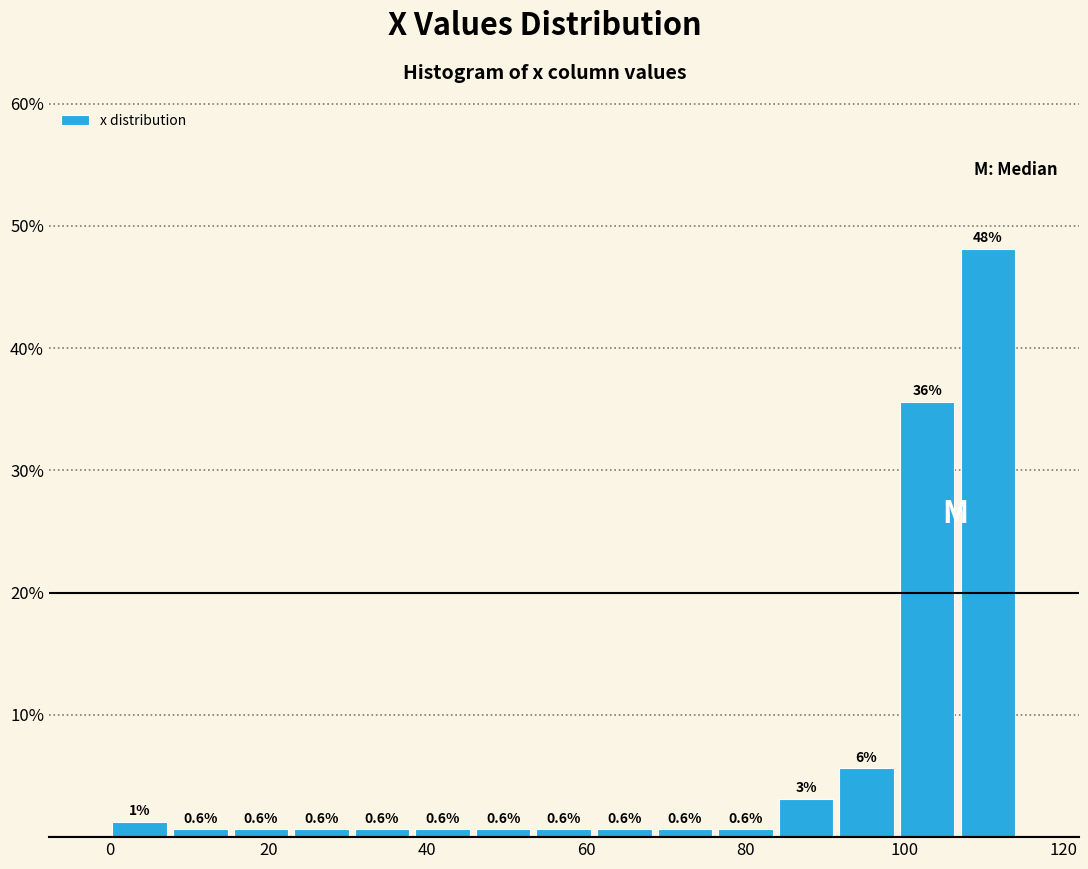

Around what value on the x-axis is the tallest bar? Give the approximate position of its centre, as read against the axis.

110